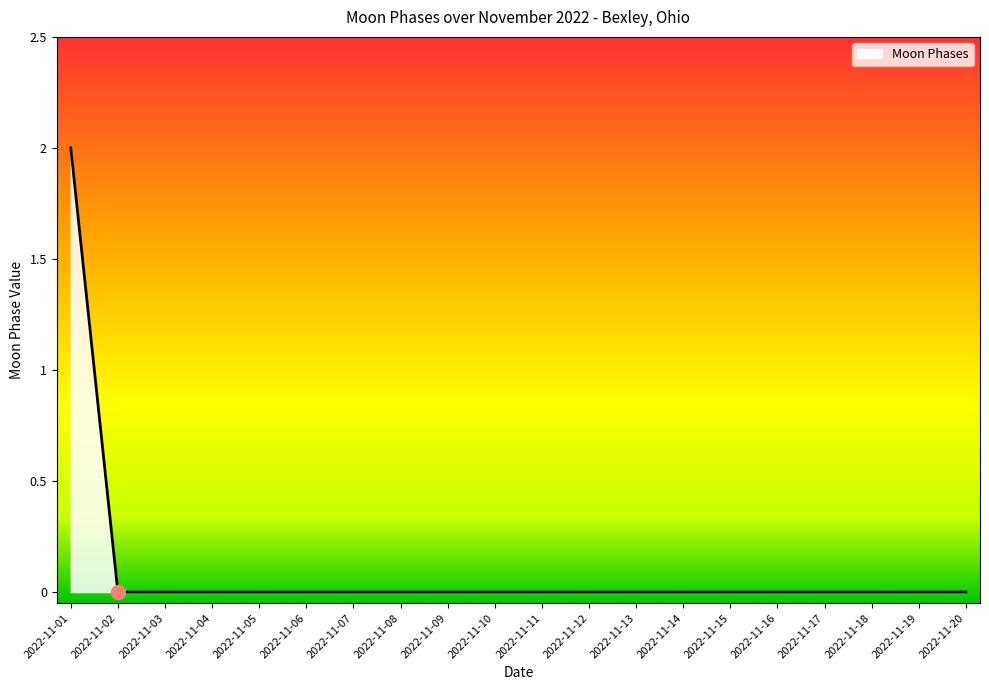

True or false: the data shows 1 at 2022-11-08.

False